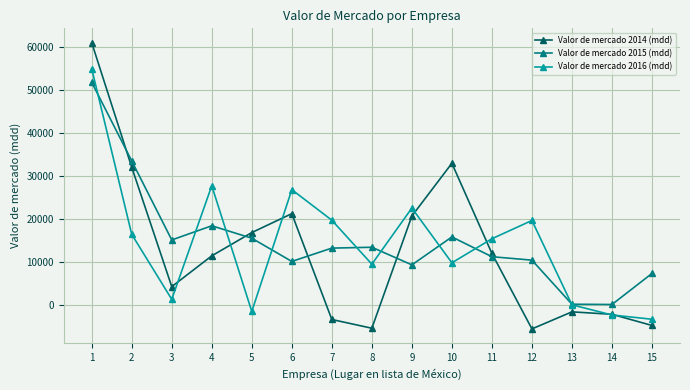

Is the value of Valor de mercado 2014 (mdd) at 7 greater than the value of Valor de mercado 2015 (mdd) at 12?

No